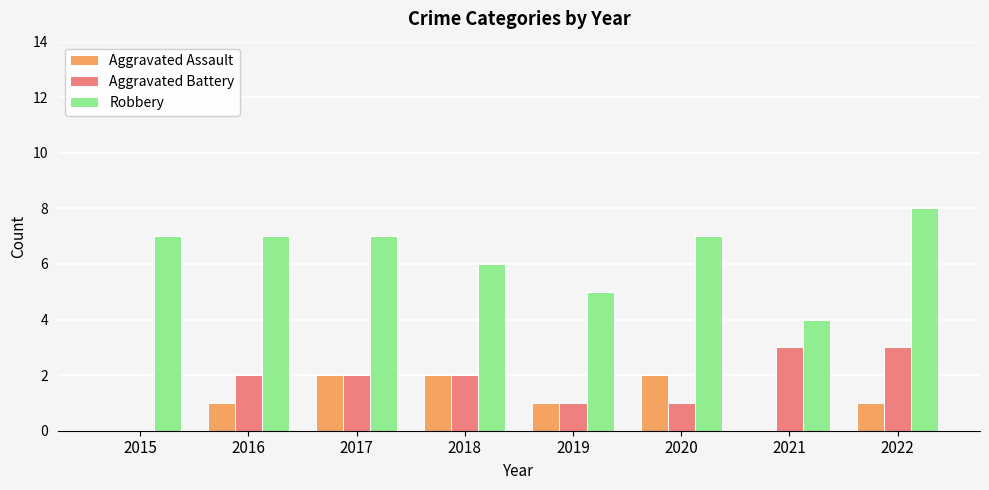

Reading left to right, transcribe all the data shown in this chart.

Aggravated Assault: 0	1	2	2	1	2	0	1
Aggravated Battery: 0	2	2	2	1	1	3	3
Robbery: 7	7	7	6	5	7	4	8